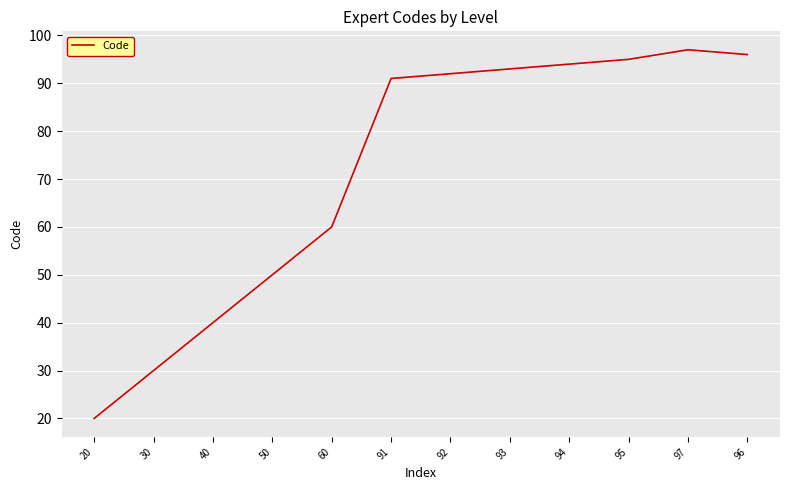

At which category does the chart reach its minimum across all series?

20